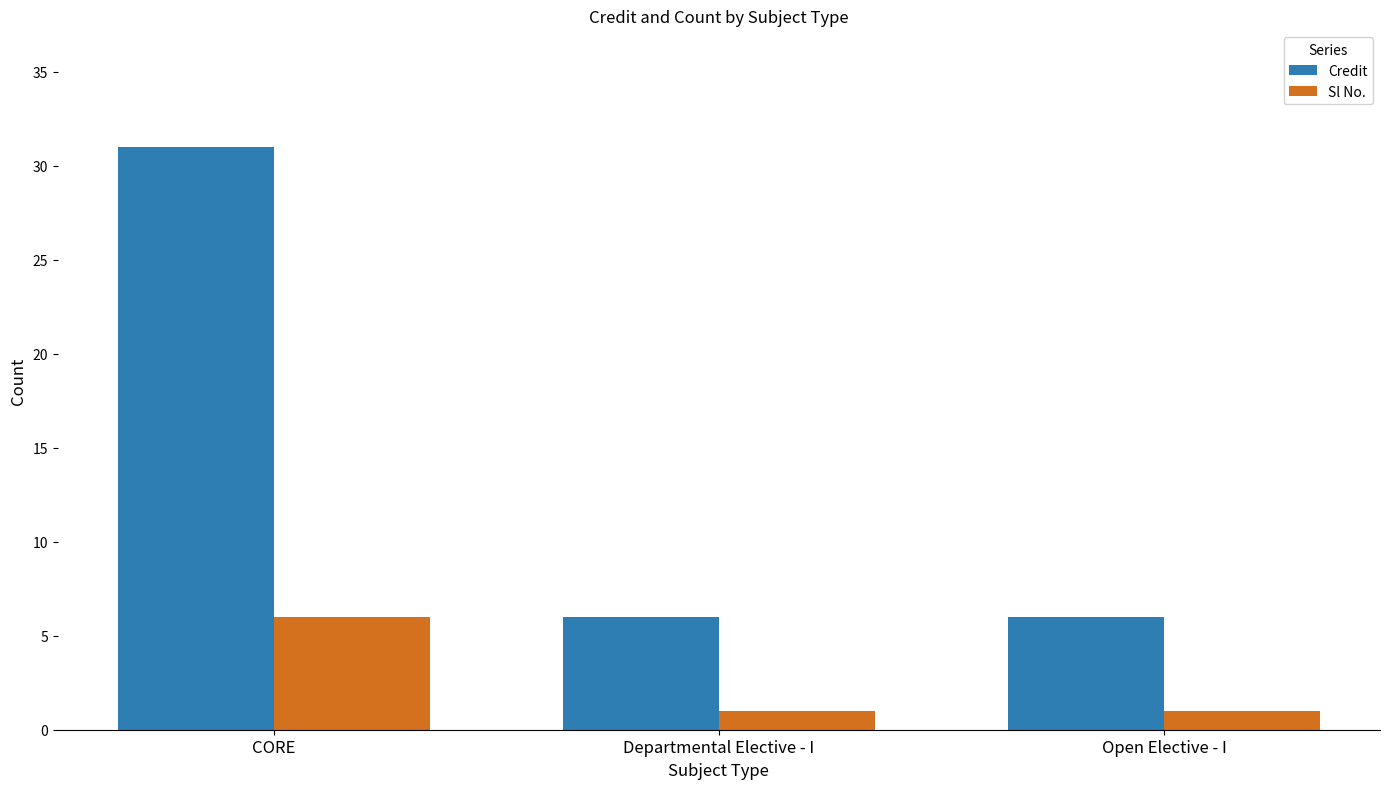

True or false: Sl No. has a value of 6 at CORE.

True